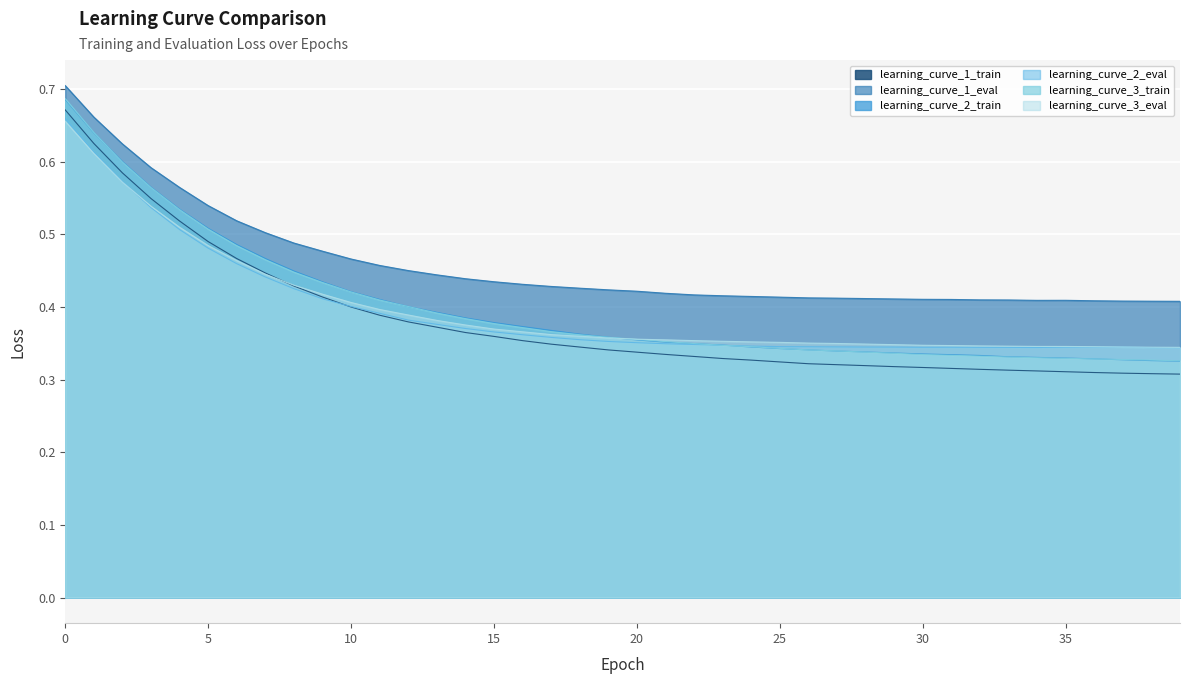

How many lines are shown in the chart?

6